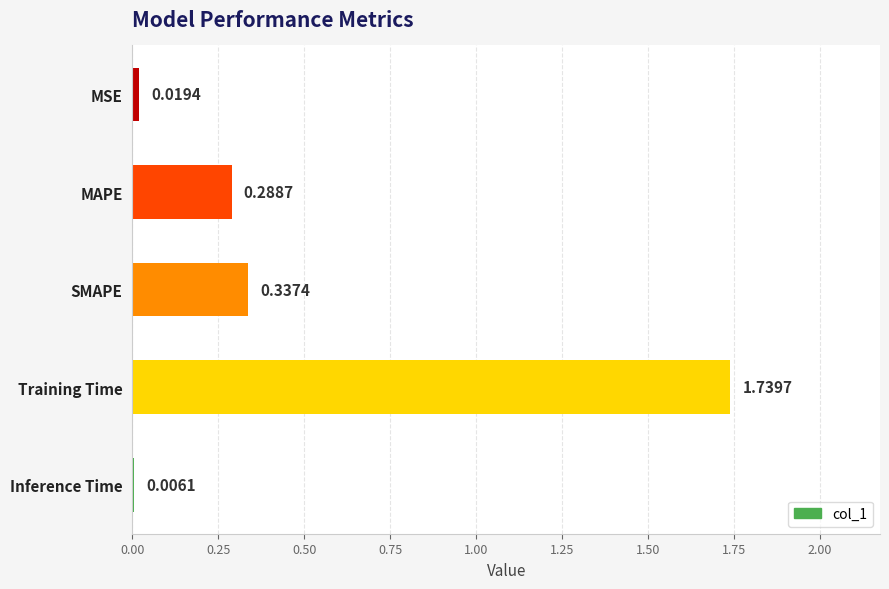

The value at SMAPE is 0.3. True or false?

True